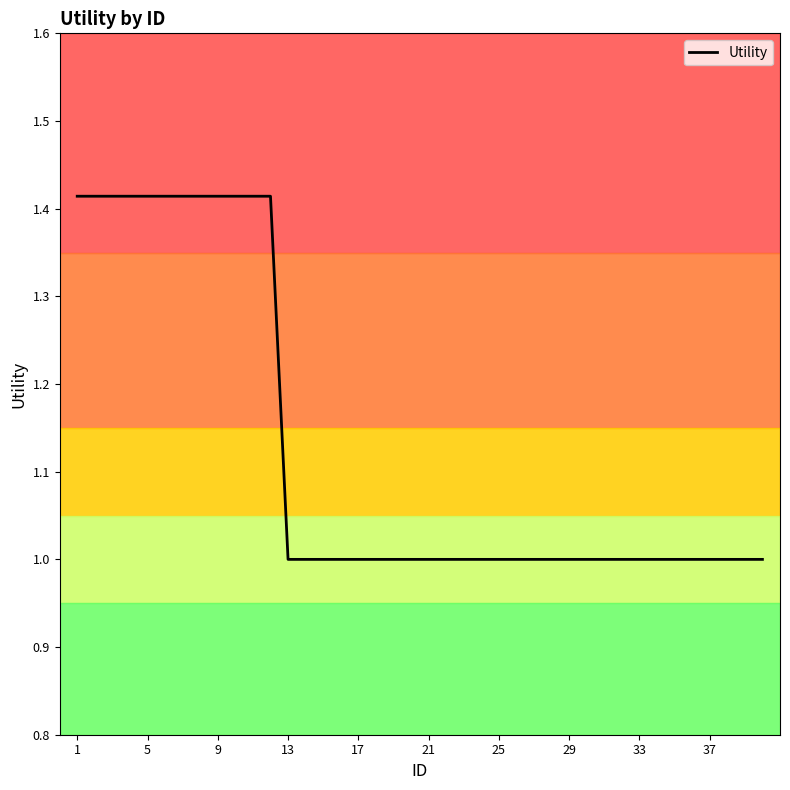

Count the values in the range 1 to 2.

40